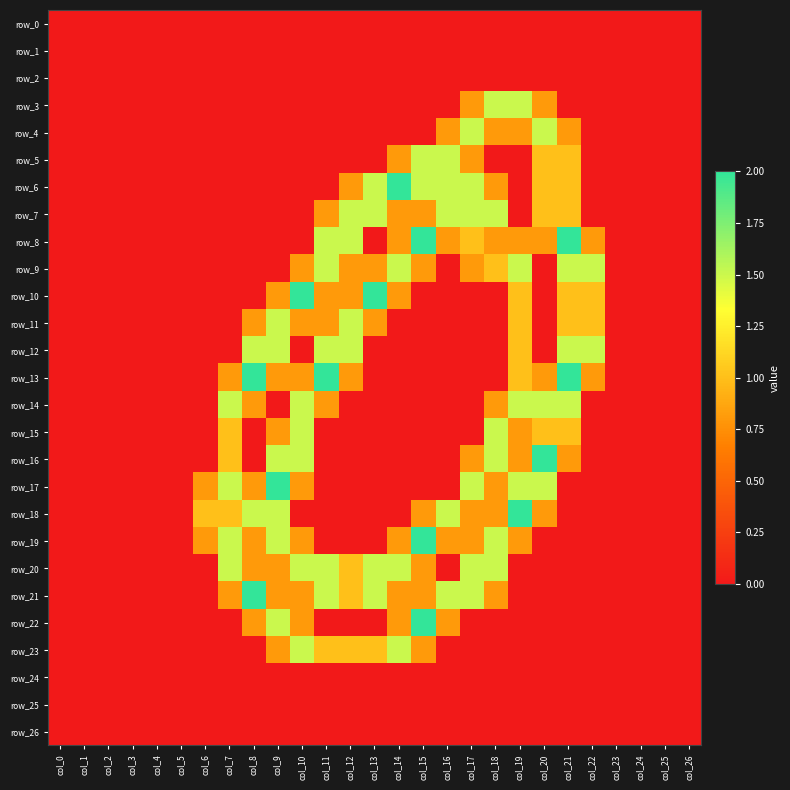

Reading right to left, extract all data points from this chart.

row_0: 0.0	0.0	0.0	0.0	0.0	0.0	0.0	0.0	0.0	0.0	0.0	0.0	0.0	0.0	0.0	0.0	0.0	0.0	0.0	0.0	0.0	0.0	0.0	0.0	0.0	0.0	0.0
row_1: 0.0	0.0	0.0	0.0	0.0	0.0	0.0	0.0	0.0	0.0	0.0	0.0	0.0	0.0	0.0	0.0	0.0	0.0	0.0	0.0	0.0	0.0	0.0	0.0	0.0	0.0	0.0
row_2: 0.0	0.0	0.0	0.0	0.0	0.0	0.0	0.0	0.0	0.0	0.0	0.0	0.0	0.0	0.0	0.0	0.0	0.0	0.0	0.0	0.0	0.0	0.0	0.0	0.0	0.0	0.0
row_3: 0.0	0.0	0.0	0.0	0.0	0.0	0.8	1.5	1.5	0.8	0.0	0.0	0.0	0.0	0.0	0.0	0.0	0.0	0.0	0.0	0.0	0.0	0.0	0.0	0.0	0.0	0.0
row_4: 0.0	0.0	0.0	0.0	0.0	0.8	1.5	0.8	0.8	1.5	0.8	0.0	0.0	0.0	0.0	0.0	0.0	0.0	0.0	0.0	0.0	0.0	0.0	0.0	0.0	0.0	0.0
row_5: 0.0	0.0	0.0	0.0	0.0	1.0	1.0	0.0	0.0	0.8	1.5	1.5	0.8	0.0	0.0	0.0	0.0	0.0	0.0	0.0	0.0	0.0	0.0	0.0	0.0	0.0	0.0
row_6: 0.0	0.0	0.0	0.0	0.0	1.0	1.0	0.0	0.8	1.5	1.5	1.5	2.0	1.5	0.8	0.0	0.0	0.0	0.0	0.0	0.0	0.0	0.0	0.0	0.0	0.0	0.0
row_7: 0.0	0.0	0.0	0.0	0.0	1.0	1.0	0.0	1.5	1.5	1.5	0.8	0.8	1.5	1.5	0.8	0.0	0.0	0.0	0.0	0.0	0.0	0.0	0.0	0.0	0.0	0.0
row_8: 0.0	0.0	0.0	0.0	0.8	2.0	0.8	0.8	0.8	1.0	0.8	2.0	0.8	0.0	1.5	1.5	0.0	0.0	0.0	0.0	0.0	0.0	0.0	0.0	0.0	0.0	0.0
row_9: 0.0	0.0	0.0	0.0	1.5	1.5	0.0	1.5	1.0	0.8	0.0	0.8	1.5	0.8	0.8	1.5	0.8	0.0	0.0	0.0	0.0	0.0	0.0	0.0	0.0	0.0	0.0
row_10: 0.0	0.0	0.0	0.0	1.0	1.0	0.0	1.0	0.0	0.0	0.0	0.0	0.8	2.0	0.8	0.8	2.0	0.8	0.0	0.0	0.0	0.0	0.0	0.0	0.0	0.0	0.0
row_11: 0.0	0.0	0.0	0.0	1.0	1.0	0.0	1.0	0.0	0.0	0.0	0.0	0.0	0.8	1.5	0.8	0.8	1.5	0.8	0.0	0.0	0.0	0.0	0.0	0.0	0.0	0.0
row_12: 0.0	0.0	0.0	0.0	1.5	1.5	0.0	1.0	0.0	0.0	0.0	0.0	0.0	0.0	1.5	1.5	0.0	1.5	1.5	0.0	0.0	0.0	0.0	0.0	0.0	0.0	0.0
row_13: 0.0	0.0	0.0	0.0	0.8	2.0	0.8	1.0	0.0	0.0	0.0	0.0	0.0	0.0	0.8	2.0	0.8	0.8	2.0	0.8	0.0	0.0	0.0	0.0	0.0	0.0	0.0
row_14: 0.0	0.0	0.0	0.0	0.0	1.5	1.5	1.5	0.8	0.0	0.0	0.0	0.0	0.0	0.0	0.8	1.5	0.0	0.8	1.5	0.0	0.0	0.0	0.0	0.0	0.0	0.0
row_15: 0.0	0.0	0.0	0.0	0.0	1.0	1.0	0.8	1.5	0.0	0.0	0.0	0.0	0.0	0.0	0.0	1.5	0.8	0.0	1.0	0.0	0.0	0.0	0.0	0.0	0.0	0.0
row_16: 0.0	0.0	0.0	0.0	0.0	0.8	2.0	0.8	1.5	0.8	0.0	0.0	0.0	0.0	0.0	0.0	1.5	1.5	0.0	1.0	0.0	0.0	0.0	0.0	0.0	0.0	0.0
row_17: 0.0	0.0	0.0	0.0	0.0	0.0	1.5	1.5	0.8	1.5	0.0	0.0	0.0	0.0	0.0	0.0	0.8	2.0	0.8	1.5	0.8	0.0	0.0	0.0	0.0	0.0	0.0
row_18: 0.0	0.0	0.0	0.0	0.0	0.0	0.8	2.0	0.8	0.8	1.5	0.8	0.0	0.0	0.0	0.0	0.0	1.5	1.5	1.0	1.0	0.0	0.0	0.0	0.0	0.0	0.0
row_19: 0.0	0.0	0.0	0.0	0.0	0.0	0.0	0.8	1.5	0.8	0.8	2.0	0.8	0.0	0.0	0.0	0.8	1.5	0.8	1.5	0.8	0.0	0.0	0.0	0.0	0.0	0.0
row_20: 0.0	0.0	0.0	0.0	0.0	0.0	0.0	0.0	1.5	1.5	0.0	0.8	1.5	1.5	1.0	1.5	1.5	0.8	0.8	1.5	0.0	0.0	0.0	0.0	0.0	0.0	0.0
row_21: 0.0	0.0	0.0	0.0	0.0	0.0	0.0	0.0	0.8	1.5	1.5	0.8	0.8	1.5	1.0	1.5	0.8	0.8	2.0	0.8	0.0	0.0	0.0	0.0	0.0	0.0	0.0
row_22: 0.0	0.0	0.0	0.0	0.0	0.0	0.0	0.0	0.0	0.0	0.8	2.0	0.8	0.0	0.0	0.0	0.8	1.5	0.8	0.0	0.0	0.0	0.0	0.0	0.0	0.0	0.0
row_23: 0.0	0.0	0.0	0.0	0.0	0.0	0.0	0.0	0.0	0.0	0.0	0.8	1.5	1.0	1.0	1.0	1.5	0.8	0.0	0.0	0.0	0.0	0.0	0.0	0.0	0.0	0.0
row_24: 0.0	0.0	0.0	0.0	0.0	0.0	0.0	0.0	0.0	0.0	0.0	0.0	0.0	0.0	0.0	0.0	0.0	0.0	0.0	0.0	0.0	0.0	0.0	0.0	0.0	0.0	0.0
row_25: 0.0	0.0	0.0	0.0	0.0	0.0	0.0	0.0	0.0	0.0	0.0	0.0	0.0	0.0	0.0	0.0	0.0	0.0	0.0	0.0	0.0	0.0	0.0	0.0	0.0	0.0	0.0
row_26: 0.0	0.0	0.0	0.0	0.0	0.0	0.0	0.0	0.0	0.0	0.0	0.0	0.0	0.0	0.0	0.0	0.0	0.0	0.0	0.0	0.0	0.0	0.0	0.0	0.0	0.0	0.0